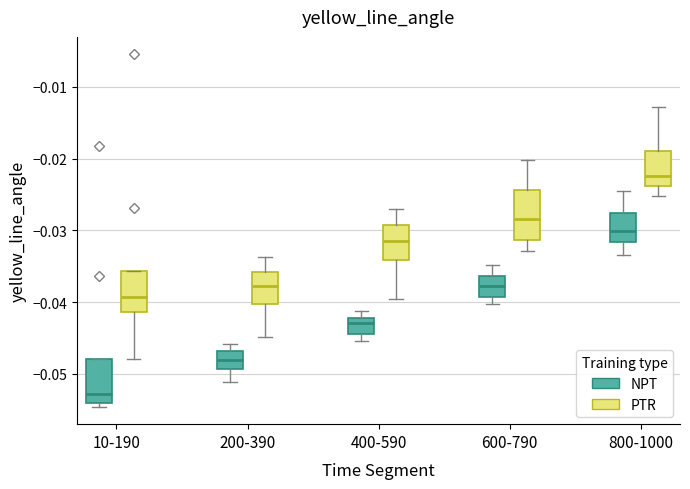

Where does the median line of the box for 800-1000 (NPT) sit on the y-axis? The values are not printed on the chart, so give them approximately, as read against the axis.

-0.030